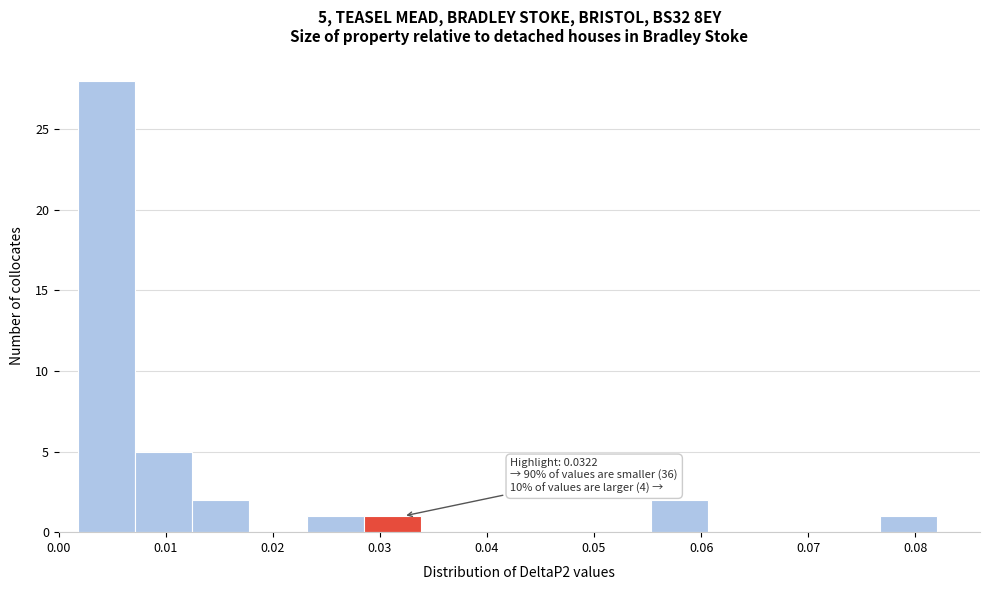

Which range on the x-axis has the tallest bar?

0.002 to 0.007